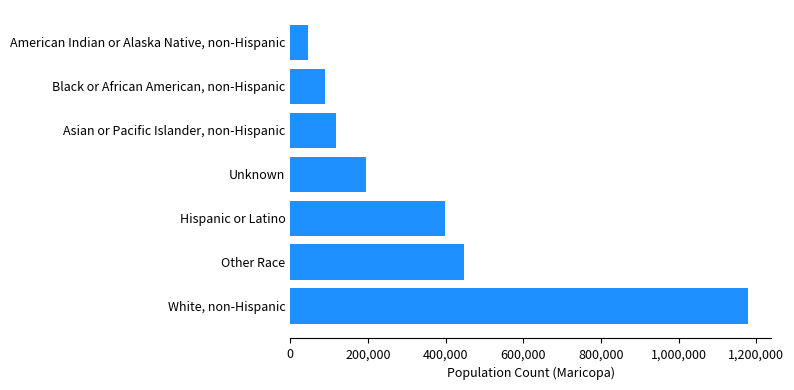

How many data points are less than 195138?

3